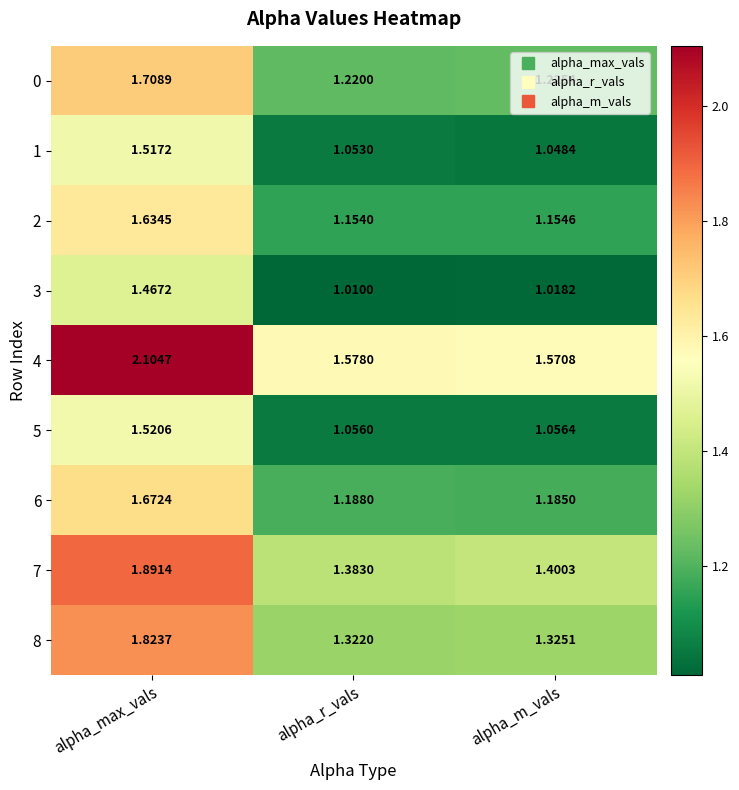

At alpha_max_vals, list the series in order from largest to smallest.

4, 7, 8, 0, 6, 2, 5, 1, 3